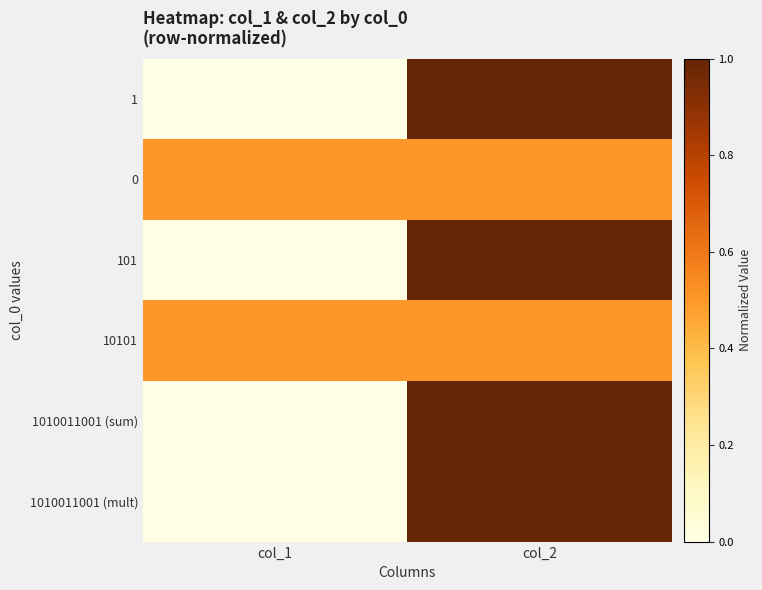

Rank the series at col_2 from lowest to highest value.

0, 10101, 1, 101, 1010011001 (sum), 1010011001 (mult)